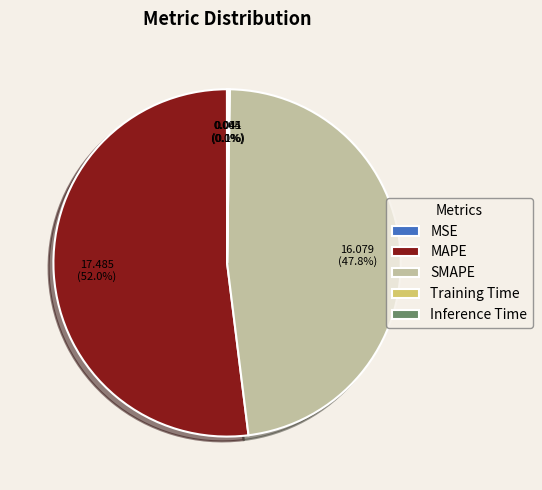

Is there any slice that represents more than half of the pie?

Yes